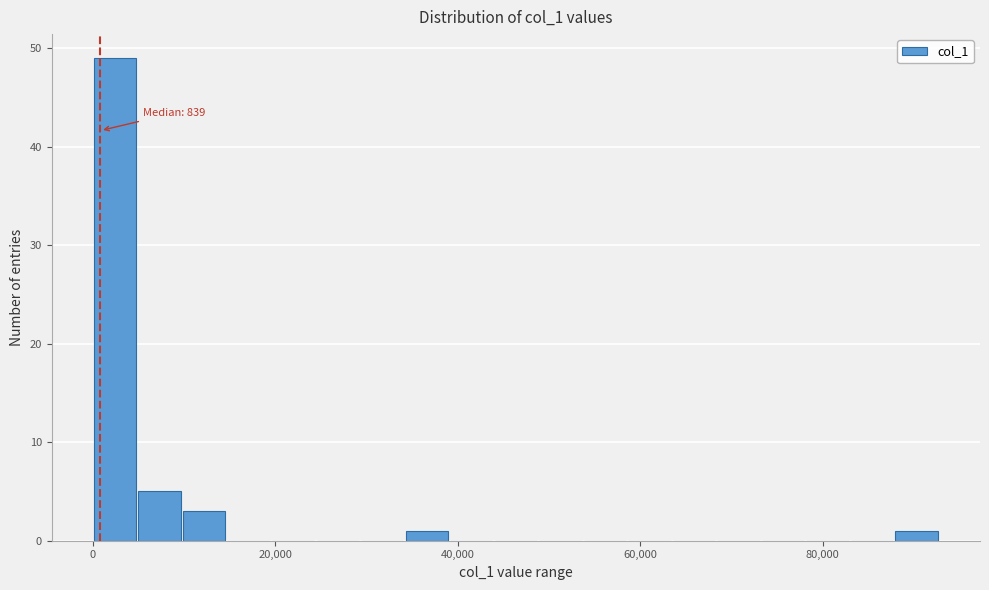

Read against the x-axis, roughly where is the centre of the tallest bar?

2000